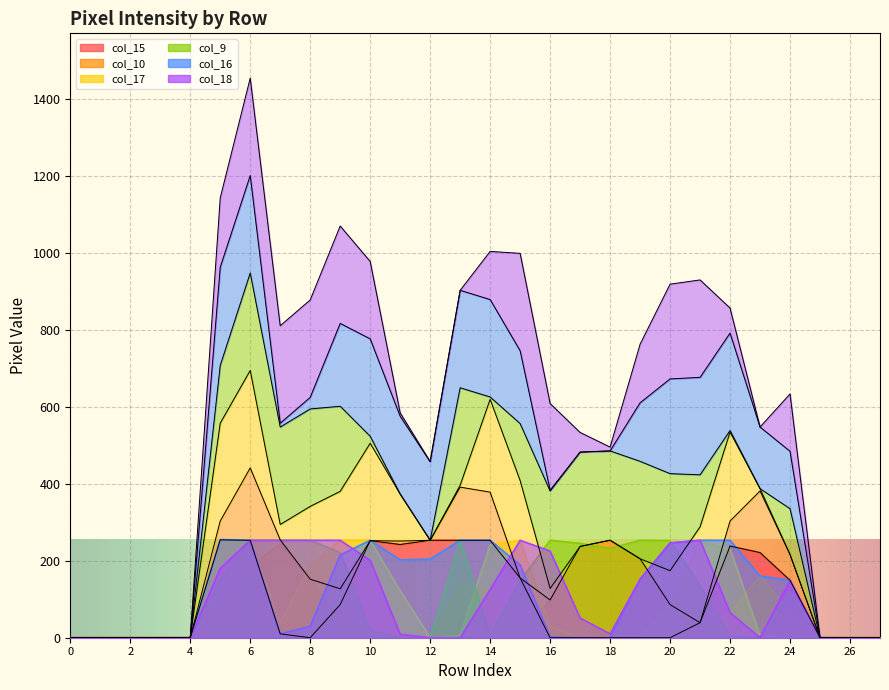

What are all the series names shown in the legend?

col_15, col_10, col_17, col_9, col_16, col_18